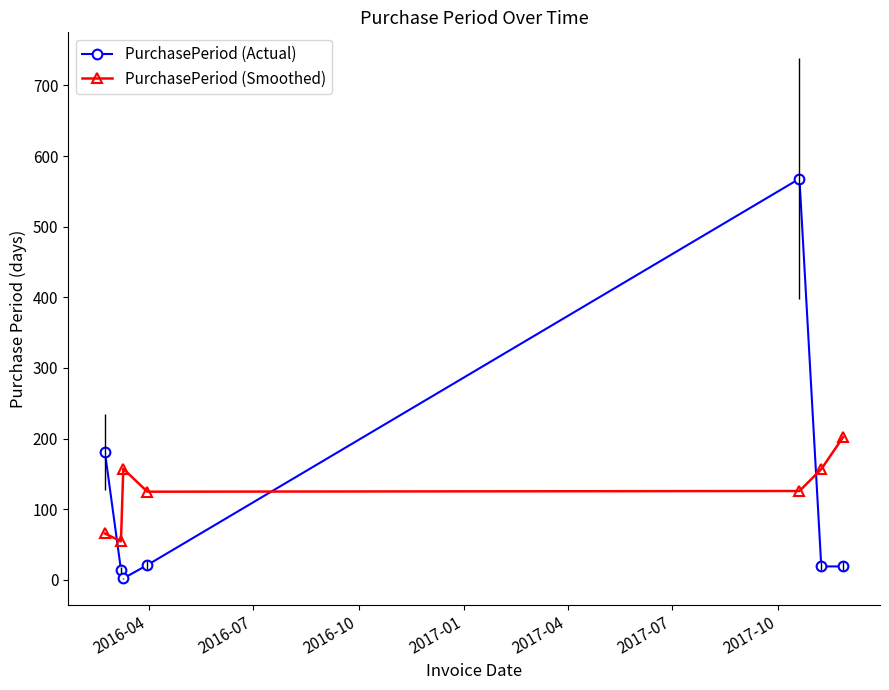

How many interior local peaks does the PurchasePeriod (Smoothed) series have?

1